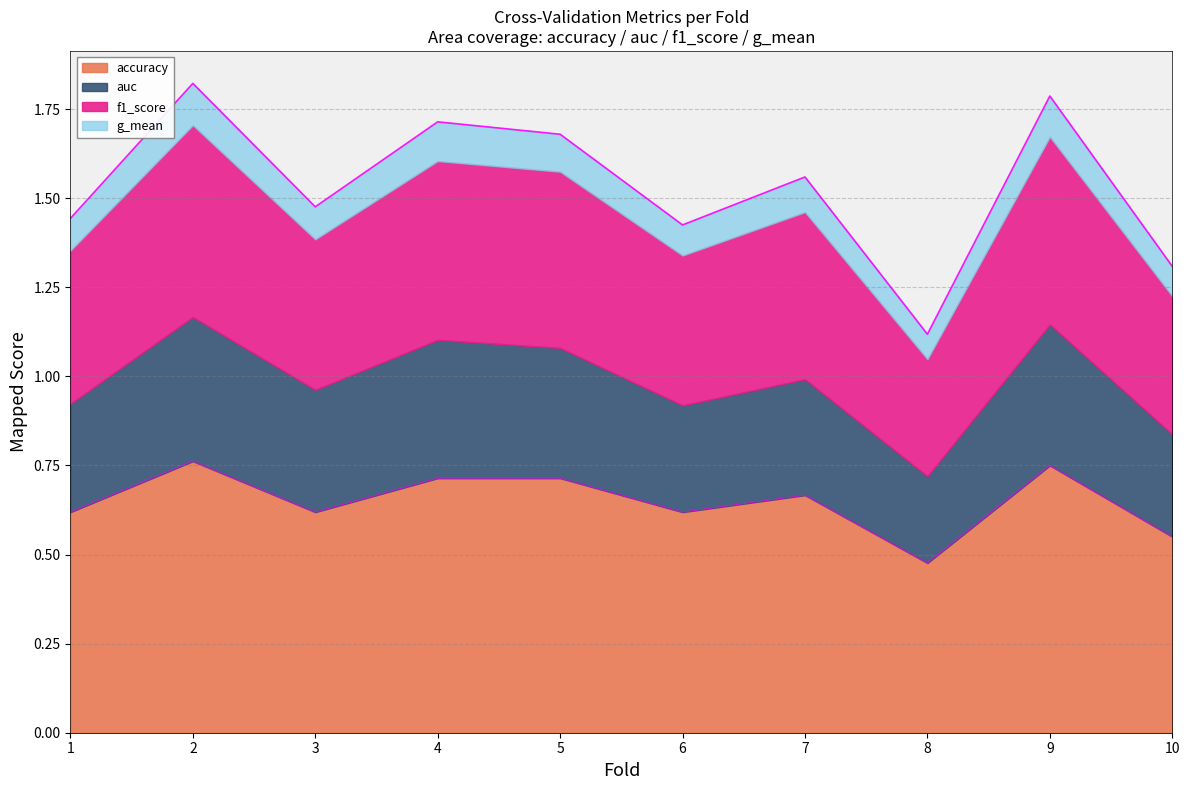

Which category has the lowest value in the accuracy series?

8